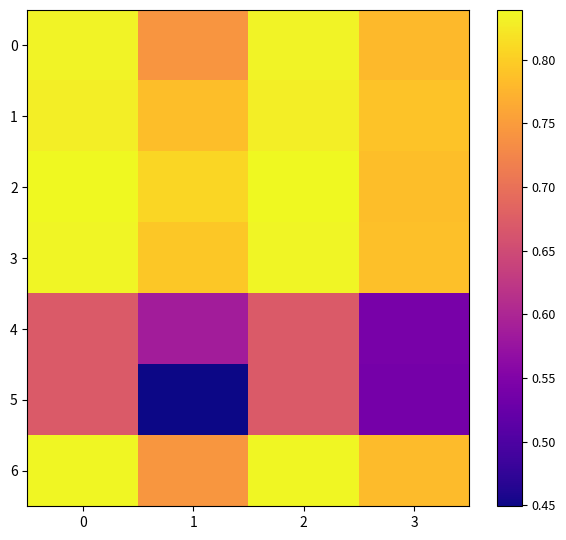

Which series has the widest spread of values?

5